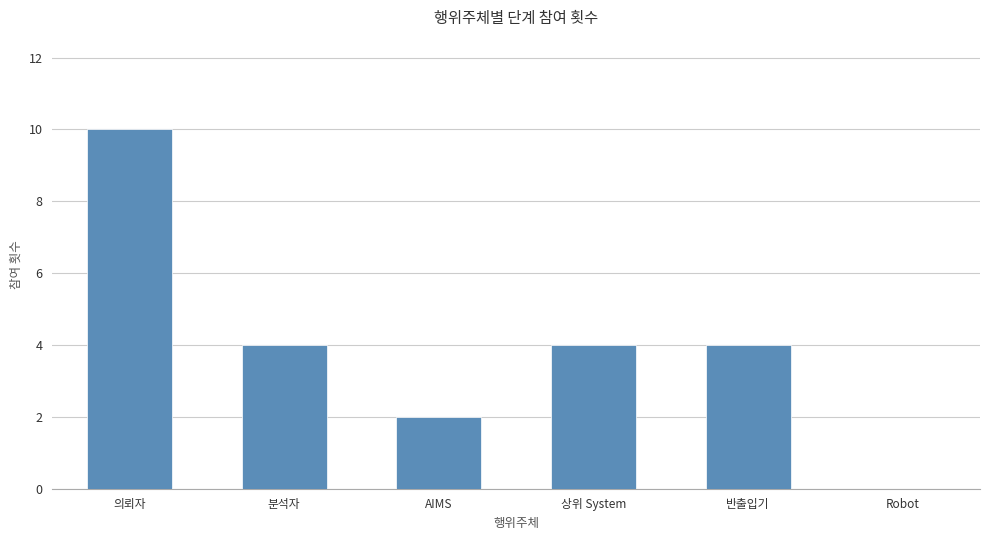

What is the average value?

4